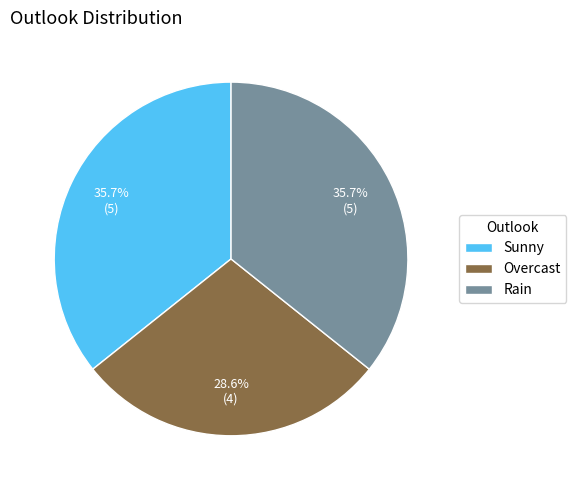

Is Rain the majority of the pie?

No